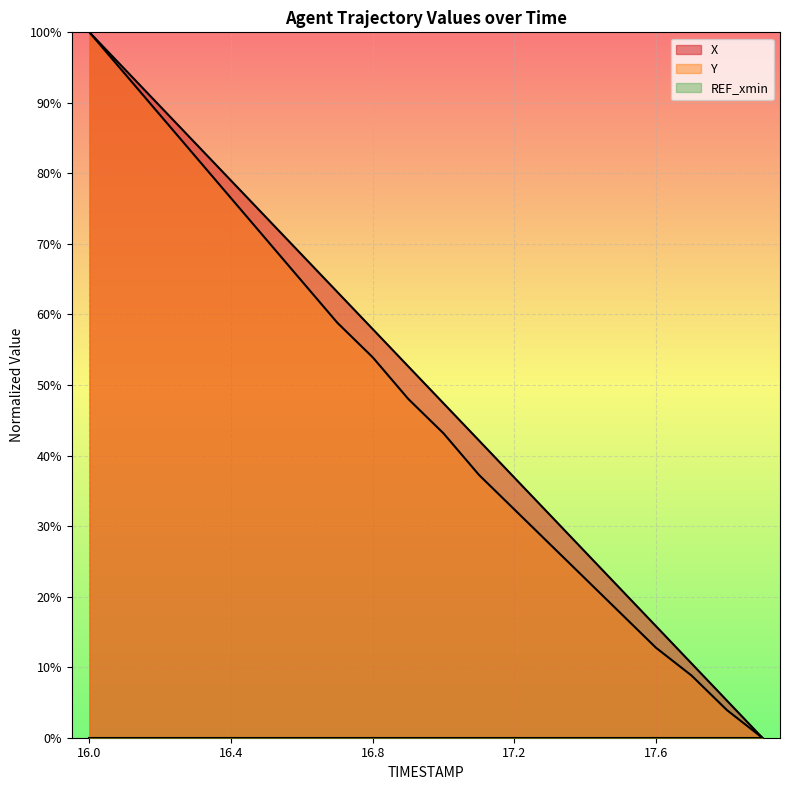

Reading left to right, transcribe all the data shown in this chart.

X: 100.0	94.7	89.5	84.2	79.0	73.7	68.4	63.2	57.9	52.7	47.4	42.1	36.9	31.6	26.3	21.1	15.8	10.5	5.3	0.0
Y: 100.0	94.1	88.2	82.4	76.5	70.6	64.7	58.8	53.9	48.0	43.1	37.3	32.4	27.5	22.5	17.6	12.7	8.8	3.9	0.0